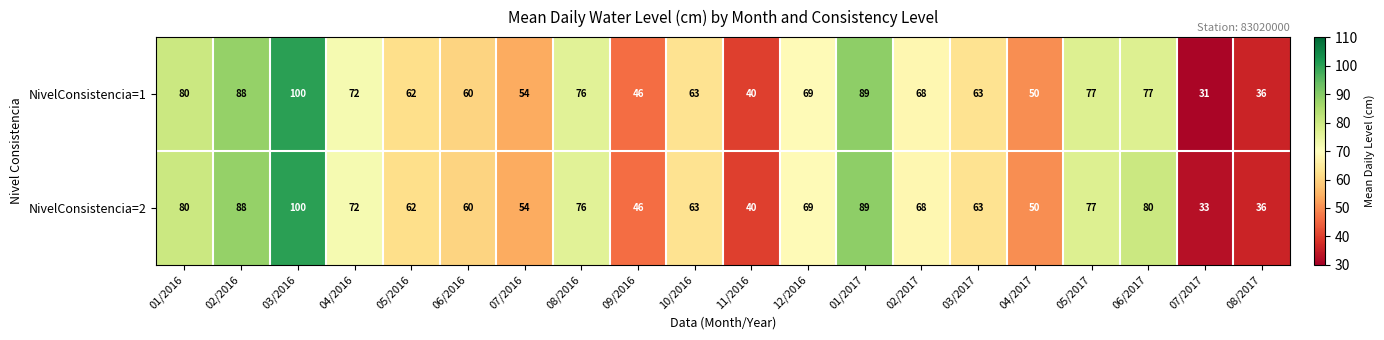

Where is NivelConsistencia=2 nearest to the value 66?

02/2017